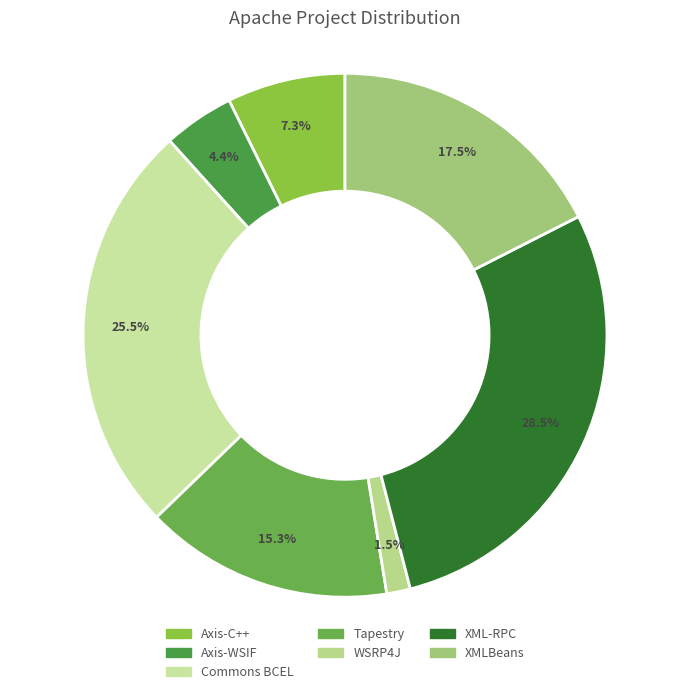

Combined, what portion of the pie is XMLBeans and XML-RPC?

46.0%